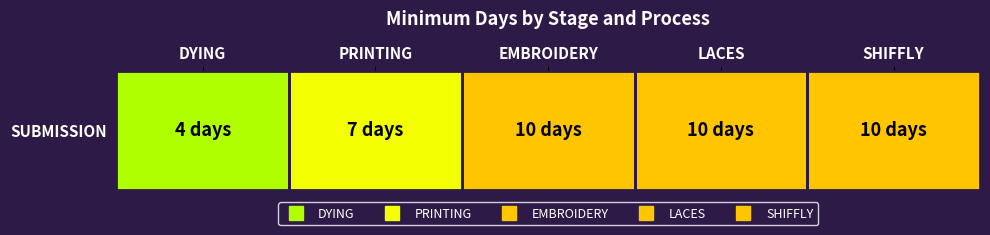

What is the approximate value at SHIFFLY?

10